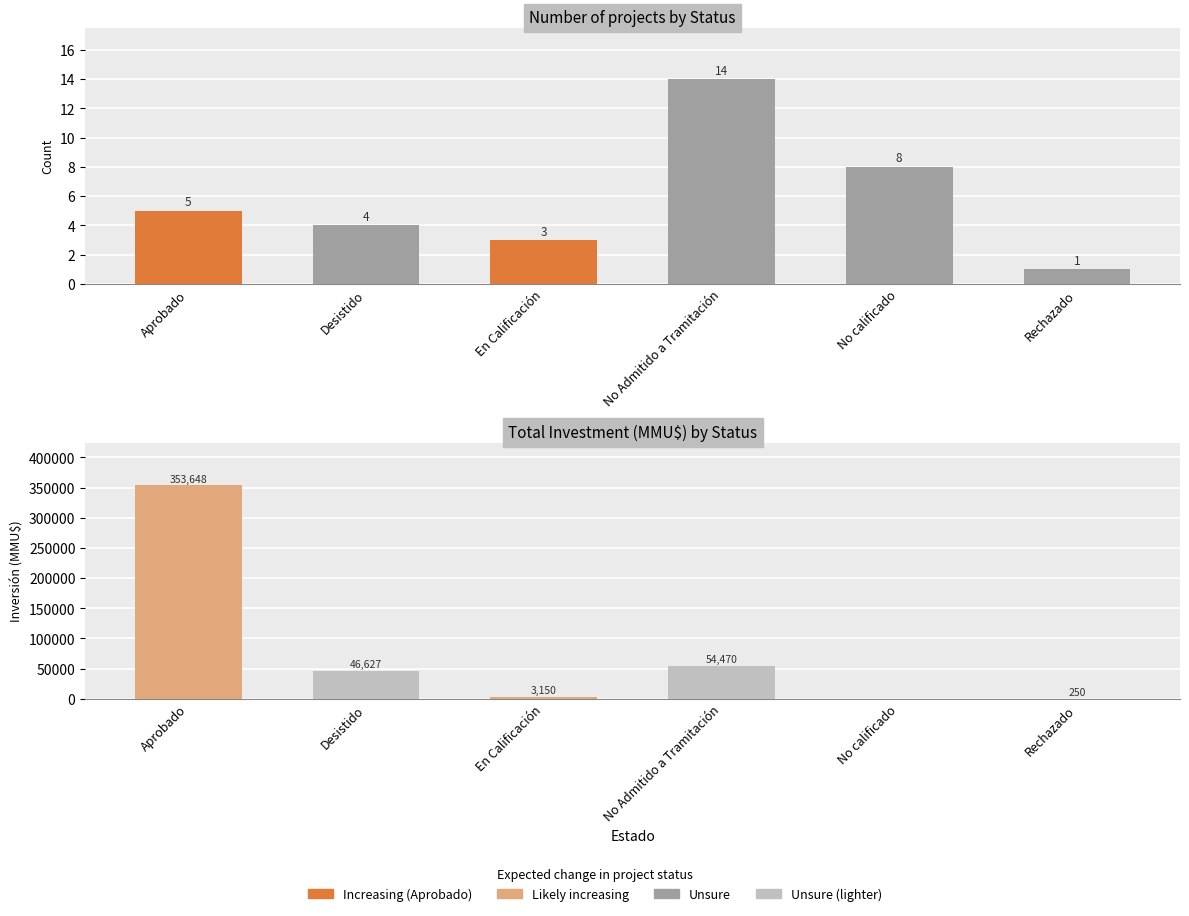

Rank the categories by count value from lowest to highest.

Rechazado, En Calificación, Desistido, Aprobado, No calificado, No Admitido a Tramitación